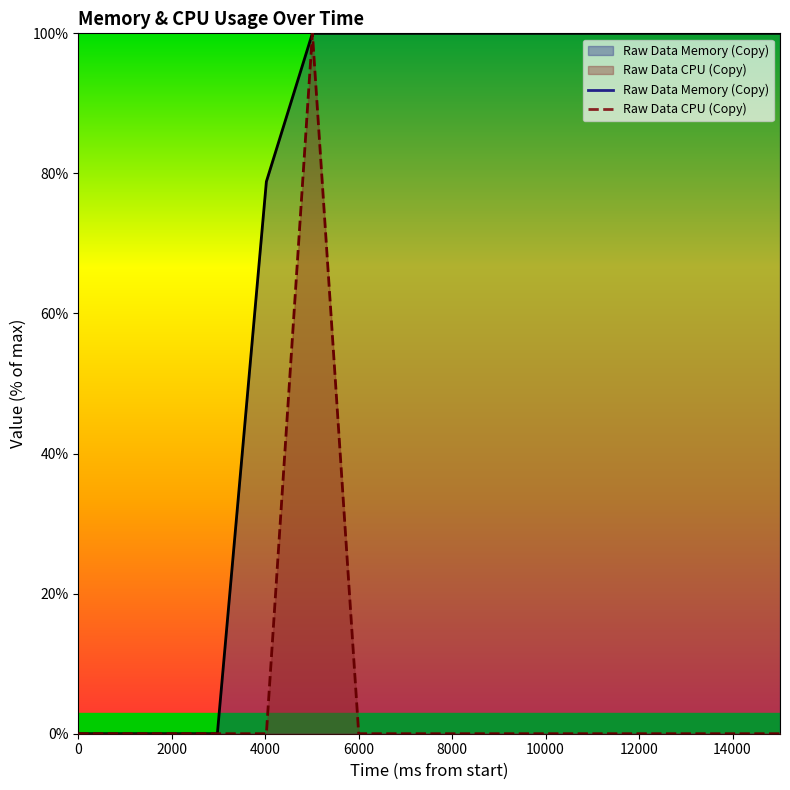

Is the value of Raw Data Memory (Copy) at 2976 greater than the value of Raw Data CPU (Copy) at 8009?

No